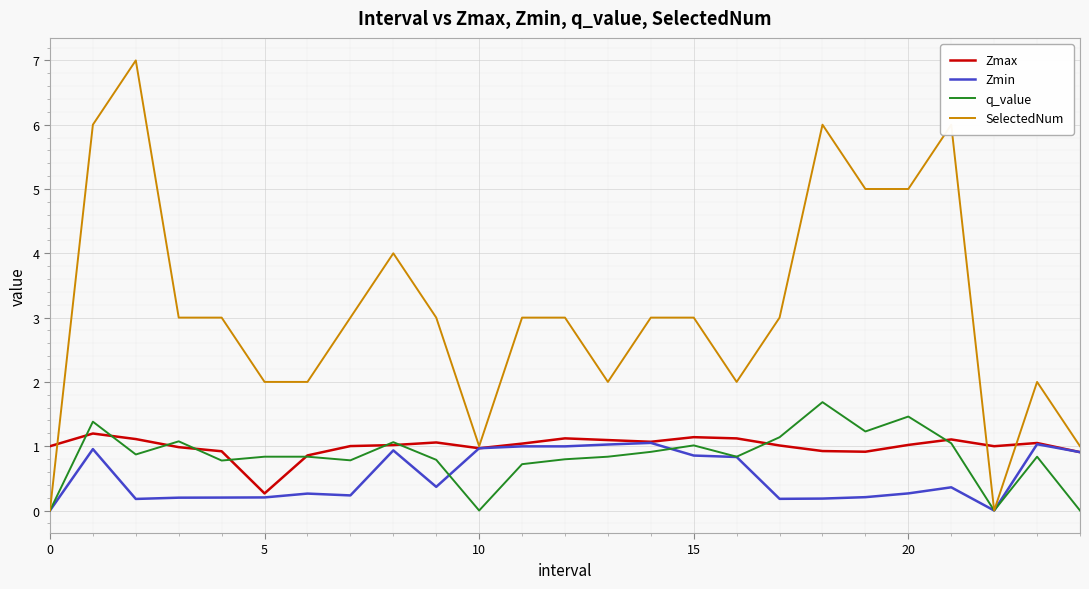

Which series has the largest range (max minus min)?

SelectedNum